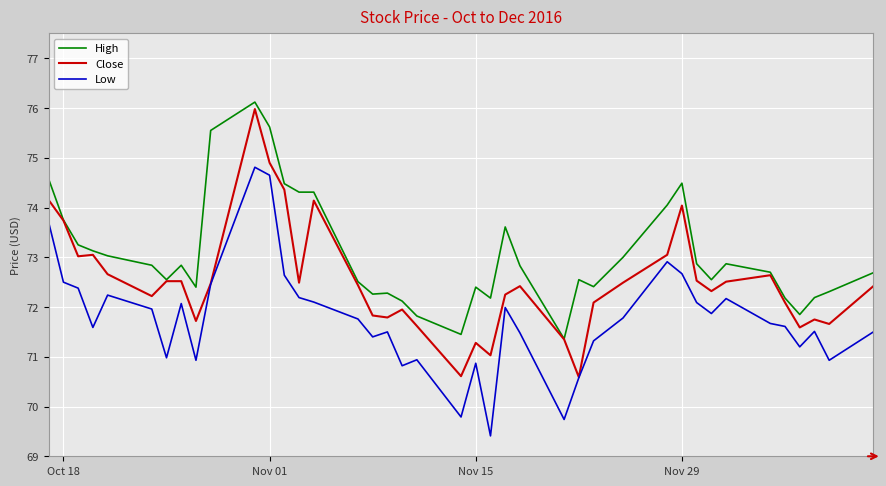

List the series in order of their overall mean, highest first.

High, Close, Low